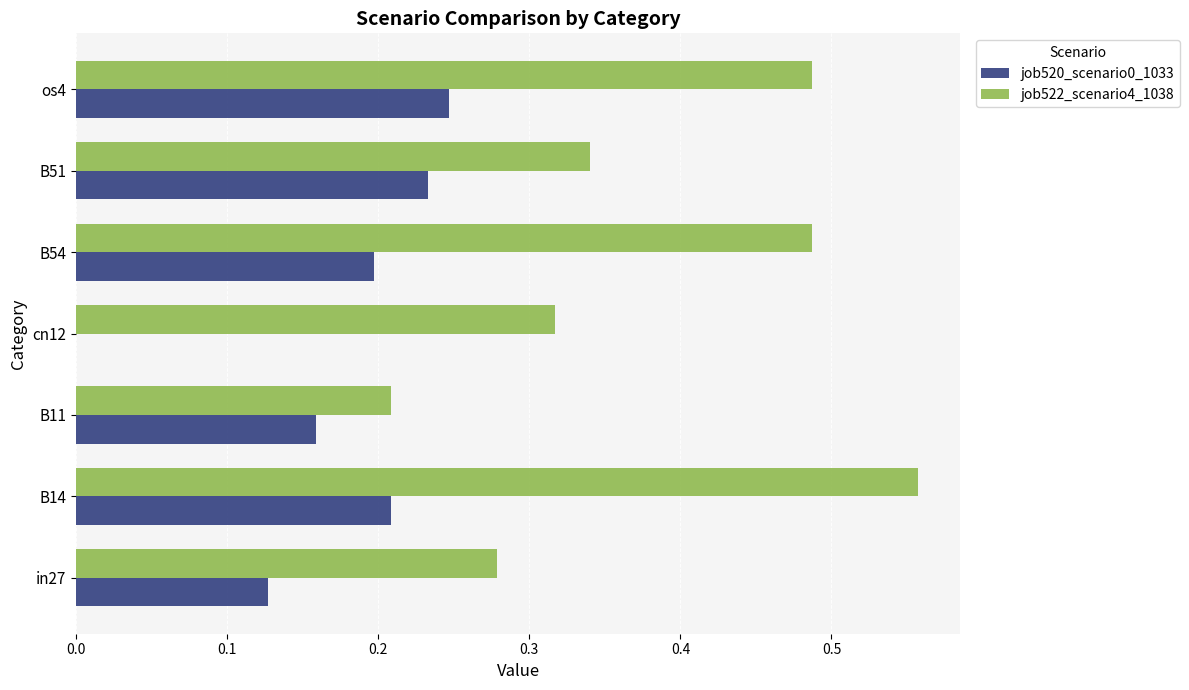

Is the value of job520_scenario0_1033 at cn12 greater than the value of job522_scenario4_1038 at in27?

No